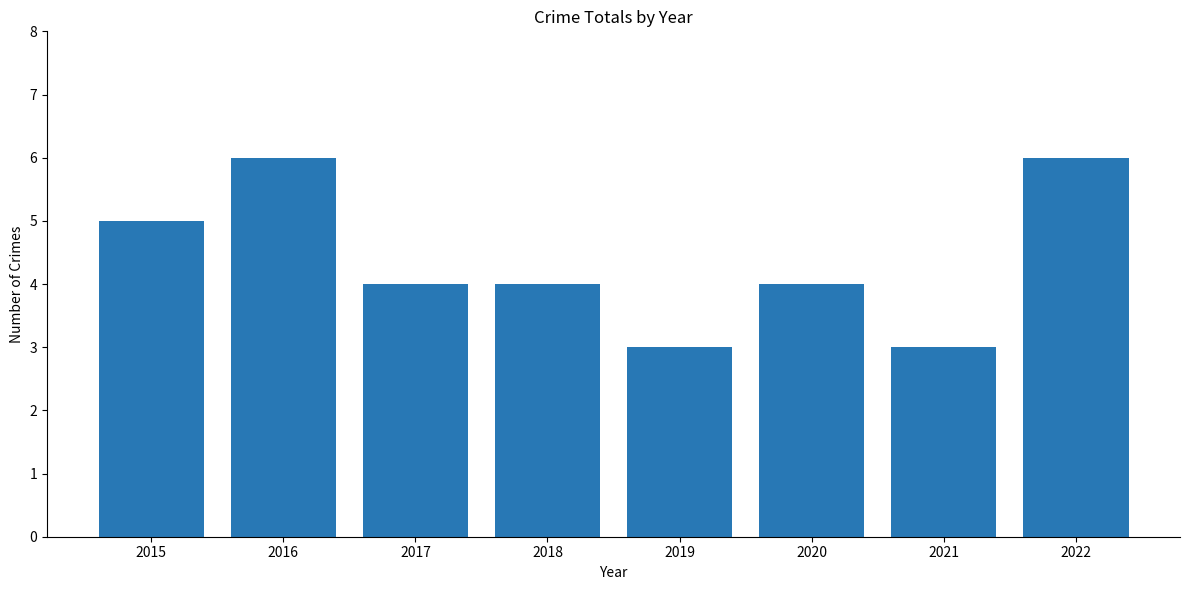

True or false: the data shows 4 at 2018.

True